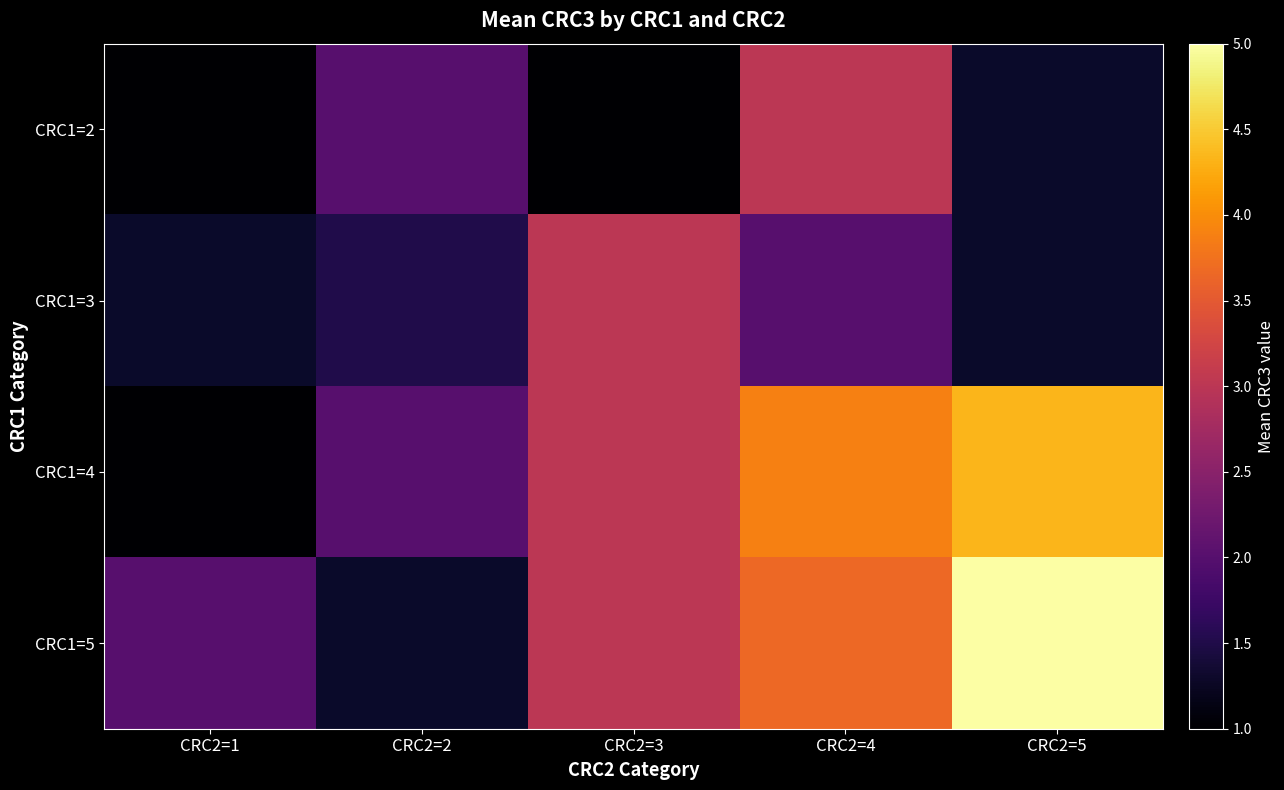

True or false: CRC1=4 has a value of 4.7 at CRC2=3.

False